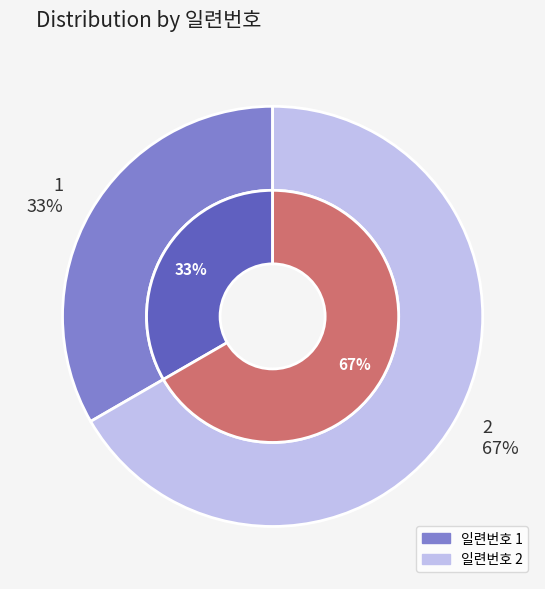

What percentage is the 1 slice, to the nearest percent?

33%